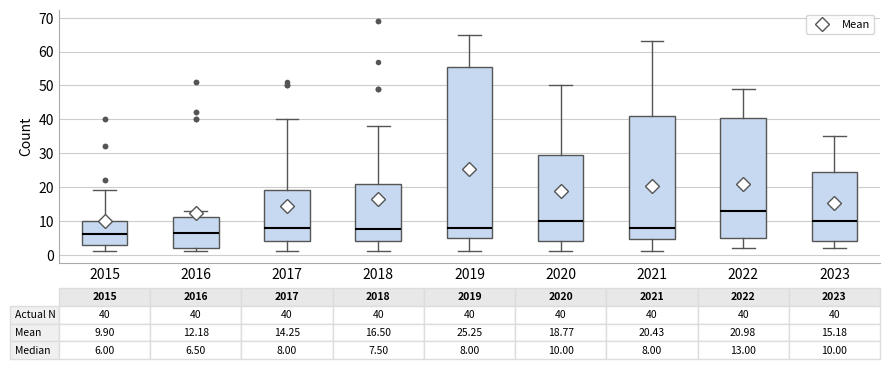

Which box is the tallest, from its lower edge to its upper edge?

2019